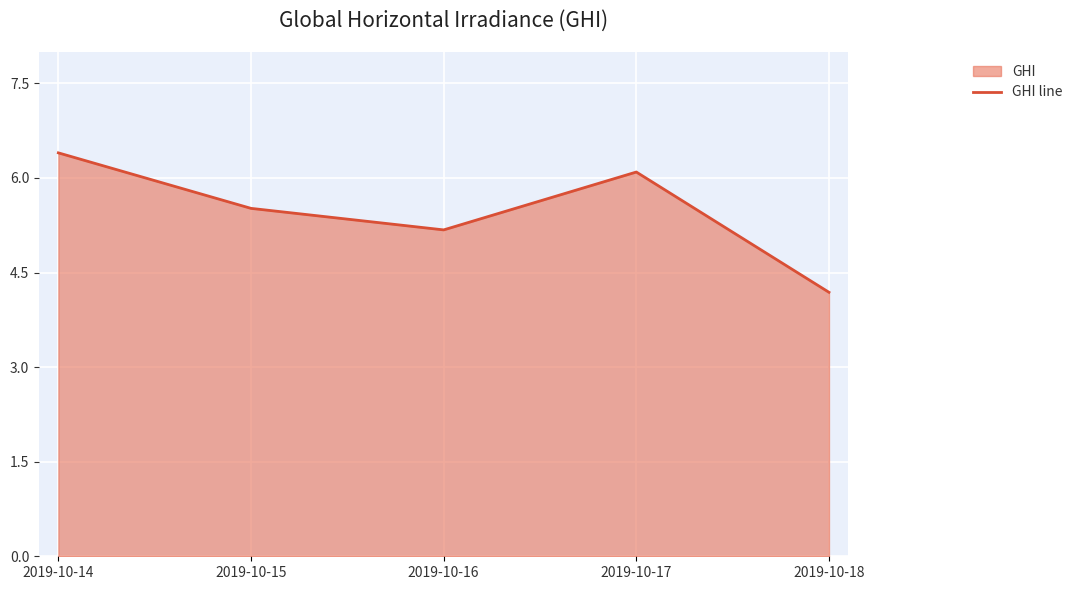

Approximately how many times larger is the value at 2019-10-14 compared to 2019-10-18?

1.5